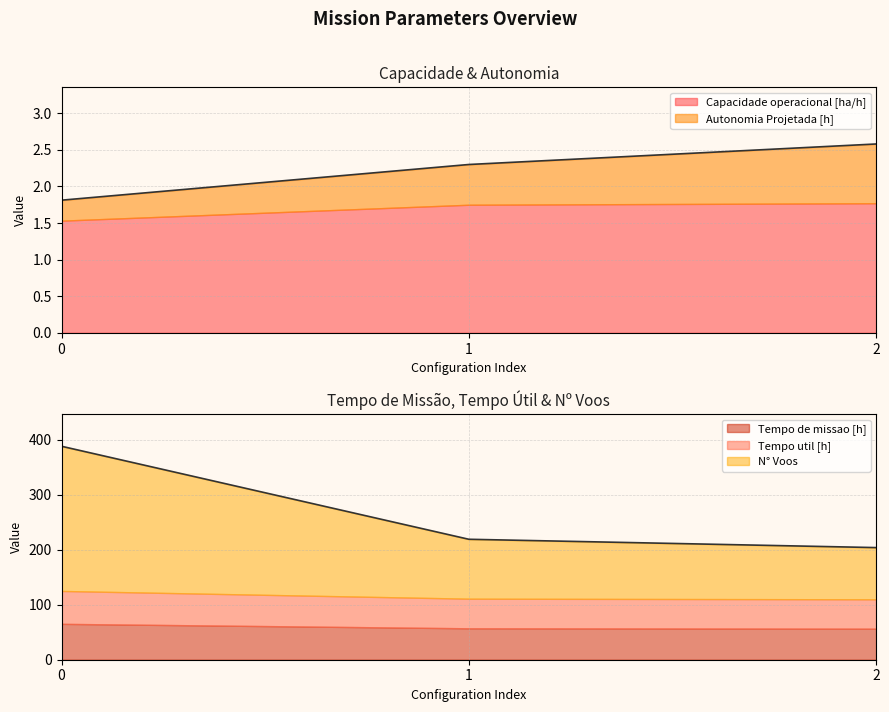

What is the value of the N° Voos point at the 3rd from the left?

94.0